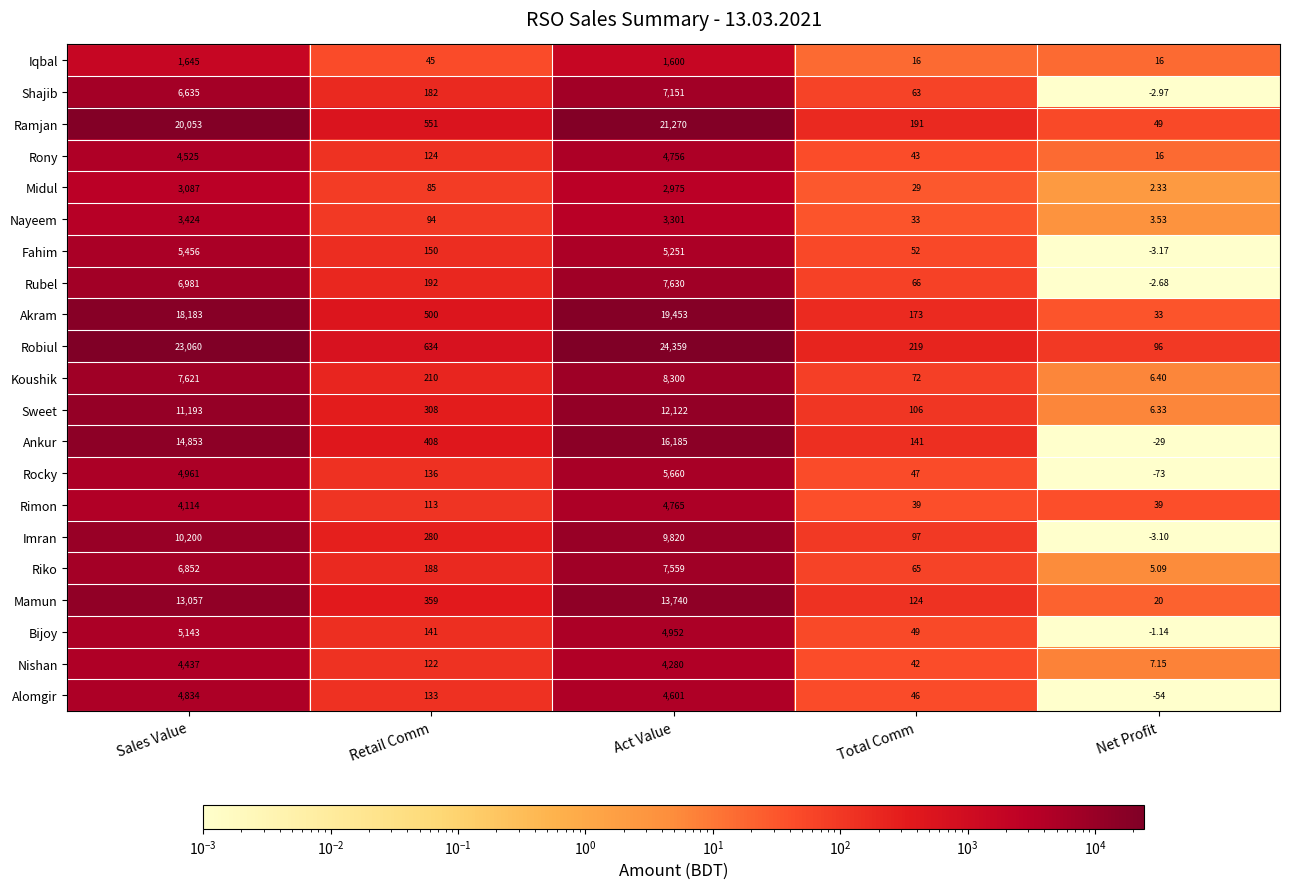

Rank the series by their maximum value, from lowest to highest.

Iqbal, Midul, Nayeem, Nishan, Rony, Rimon, Alomgir, Bijoy, Fahim, Rocky, Shajib, Riko, Rubel, Koushik, Imran, Sweet, Mamun, Ankur, Akram, Ramjan, Robiul